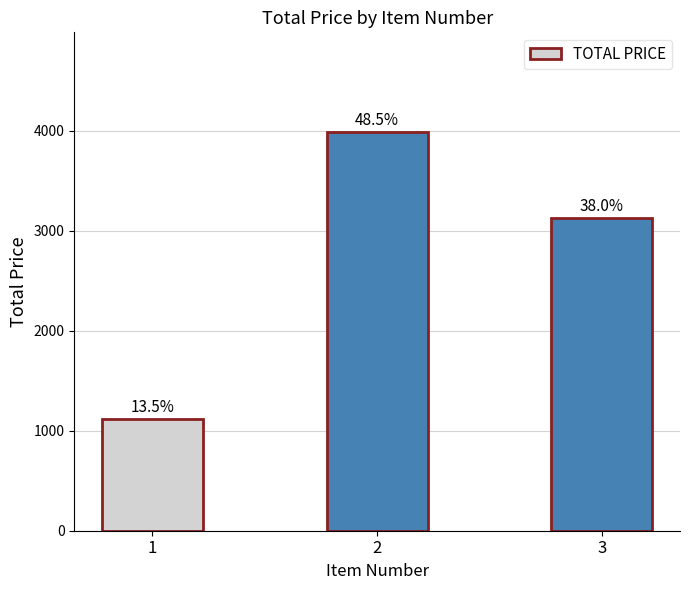

At which label does the data first exceed 3131?

2